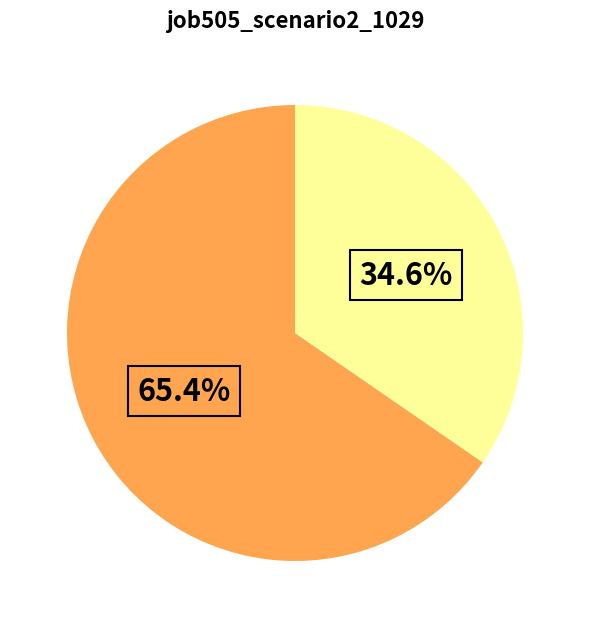

Is there any slice that represents more than half of the pie?

Yes